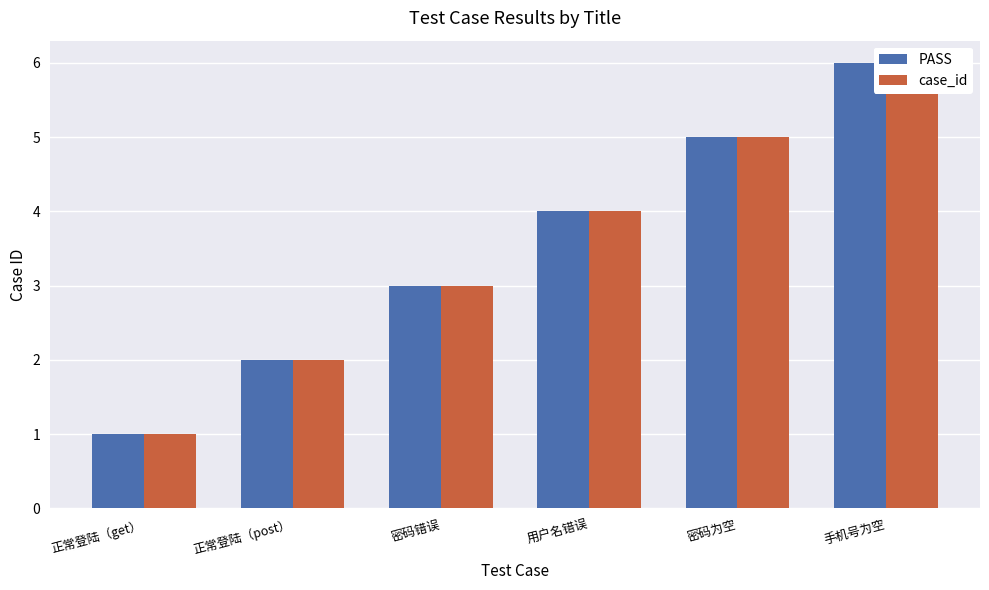

How many groups of bars are there?

6